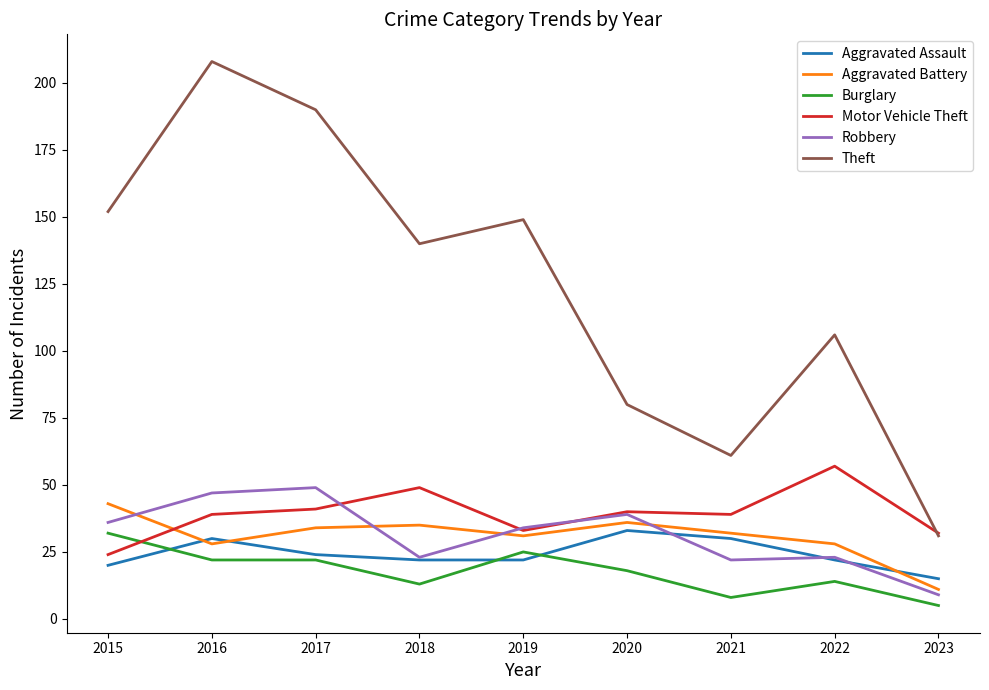

Which series has the largest range (max minus min)?

Theft